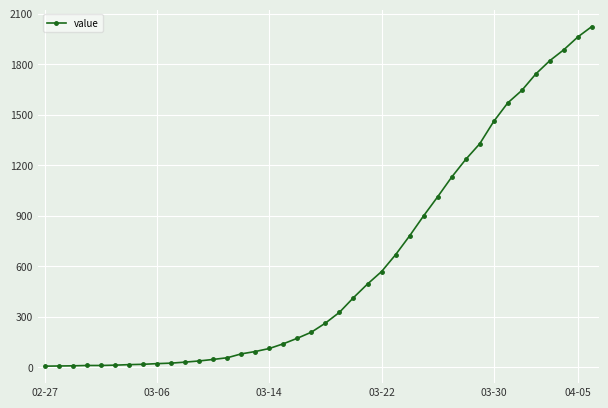

What is the difference between the maximum and second lowest values?

2017